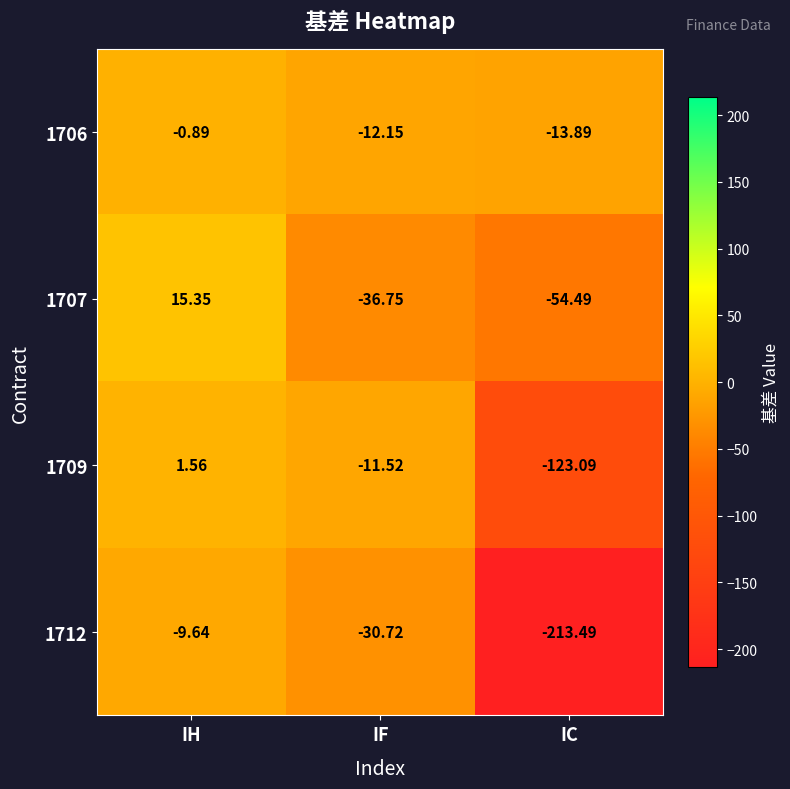

List the labels in order of 1707 value, largest first.

IH, IF, IC